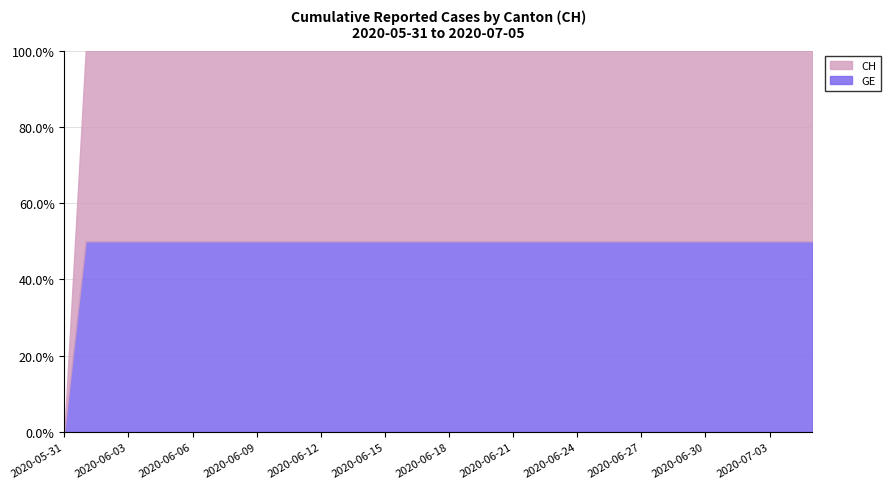

Reading left to right, what are all the values shown in this chart?

GE: 2020-05-31=0	2020-06-01=139	2020-06-02=167	2020-06-03=631	2020-06-04=631	2020-06-05=631	2020-06-06=631	2020-06-07=631	2020-06-08=631	2020-06-09=631	2020-06-10=631	2020-06-11=631	2020-06-12=631	2020-06-13=631	2020-06-14=631	2020-06-15=631	2020-06-16=631	2020-06-17=631	2020-06-18=631	2020-06-19=631	2020-06-20=631	2020-06-21=631	2020-06-22=631	2020-06-23=631	2020-06-24=631	2020-06-25=631	2020-06-26=631	2020-06-27=631	2020-06-28=631	2020-06-29=631	2020-06-30=631	2020-07-01=631	2020-07-02=631	2020-07-03=631	2020-07-04=631	2020-07-05=631
CH: 2020-05-31=0	2020-06-01=139	2020-06-02=167	2020-06-03=631	2020-06-04=631	2020-06-05=631	2020-06-06=631	2020-06-07=631	2020-06-08=631	2020-06-09=631	2020-06-10=631	2020-06-11=631	2020-06-12=631	2020-06-13=631	2020-06-14=631	2020-06-15=631	2020-06-16=631	2020-06-17=631	2020-06-18=631	2020-06-19=631	2020-06-20=631	2020-06-21=631	2020-06-22=631	2020-06-23=631	2020-06-24=631	2020-06-25=631	2020-06-26=631	2020-06-27=631	2020-06-28=631	2020-06-29=631	2020-06-30=631	2020-07-01=631	2020-07-02=631	2020-07-03=631	2020-07-04=631	2020-07-05=631